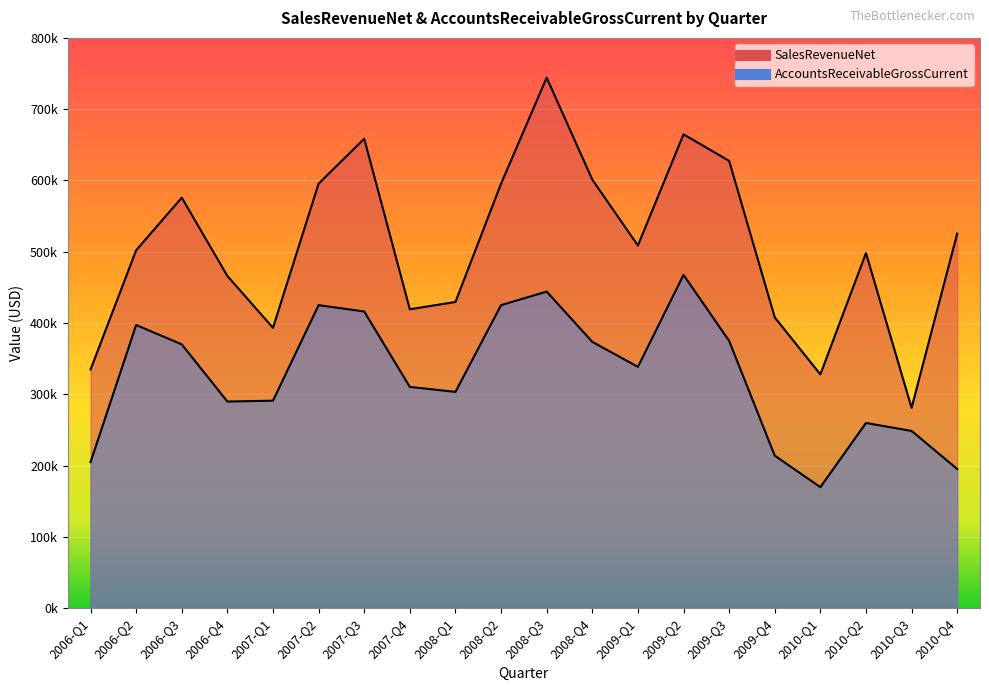

How many categories are shown in the chart?

20